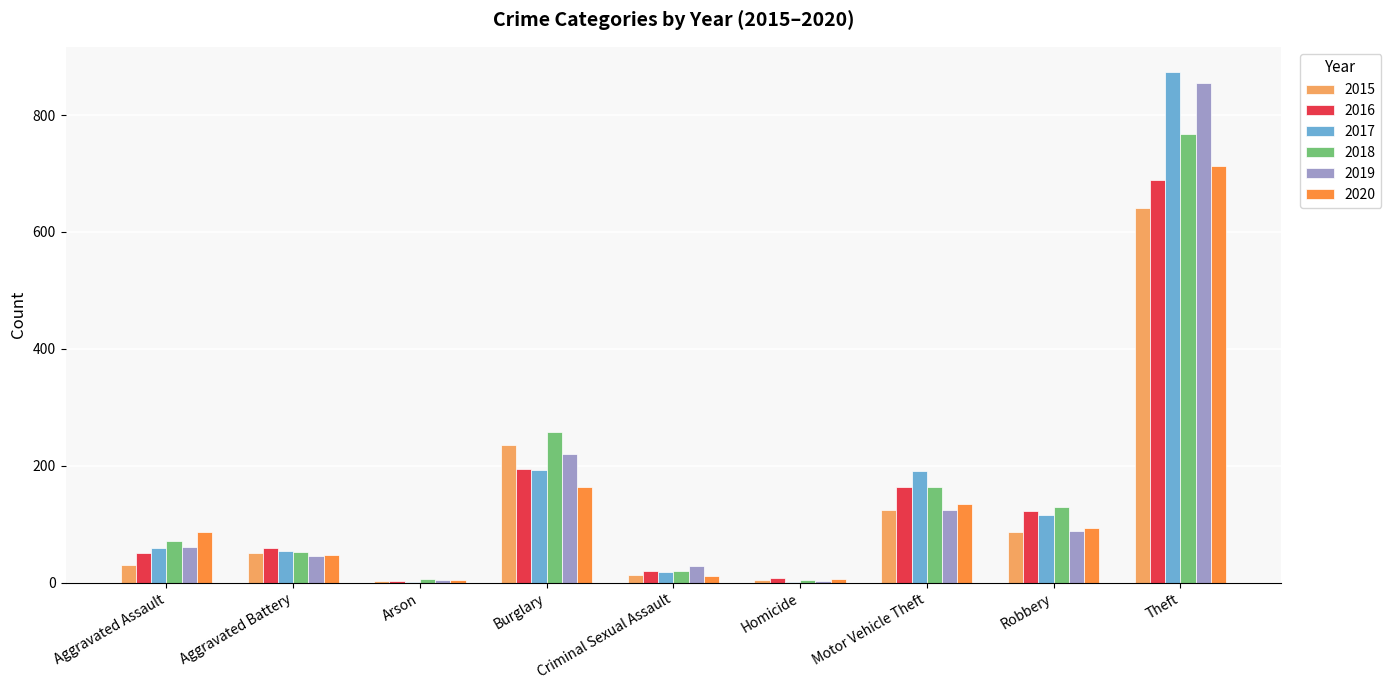

At which label is 2016 closest to 346?

Burglary